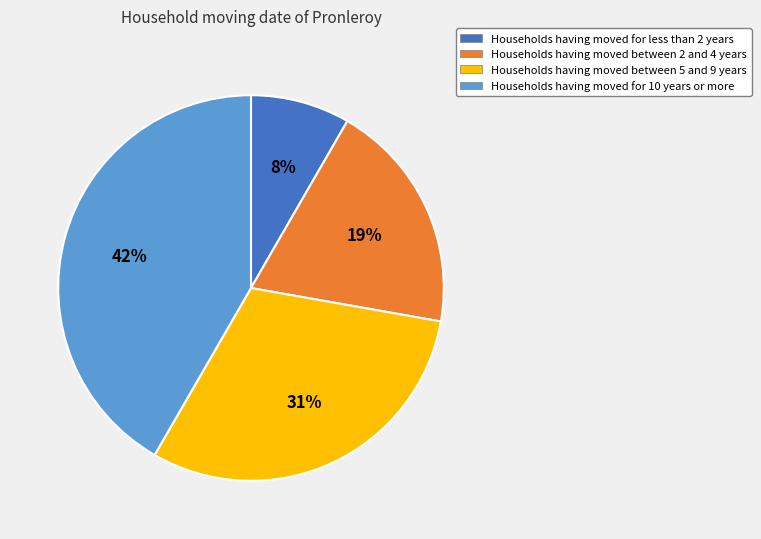

Is there any slice that represents more than half of the pie?

No